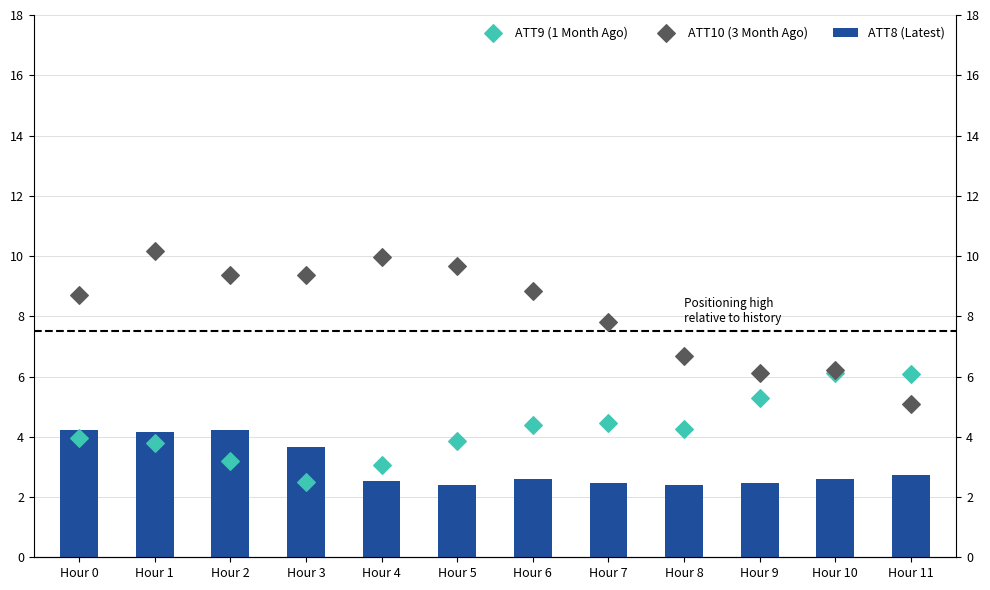

Which series has the largest total across all categories?

ATT10 (3 Month Ago)